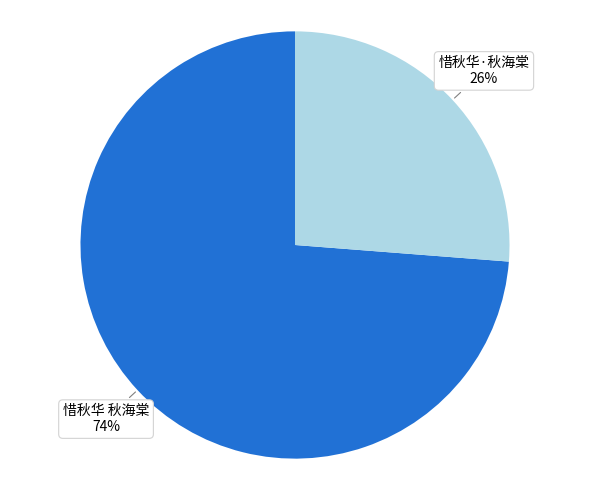

What is the ratio of the value at 惜秋华·秋海棠 to the value at 惜秋华 秋海棠?

0.4